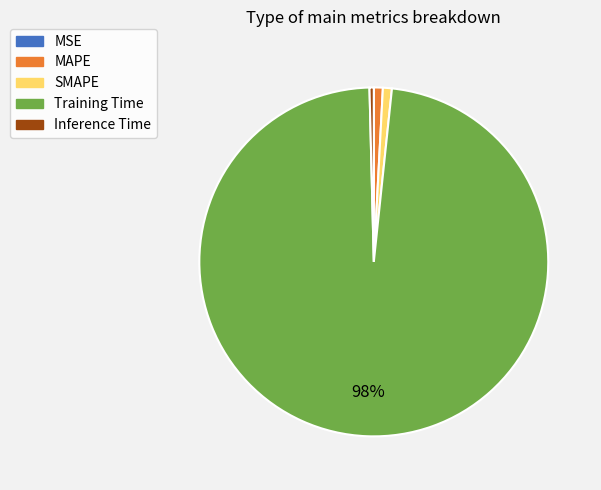

True or false: SMAPE accounts for 1% of the total.

True